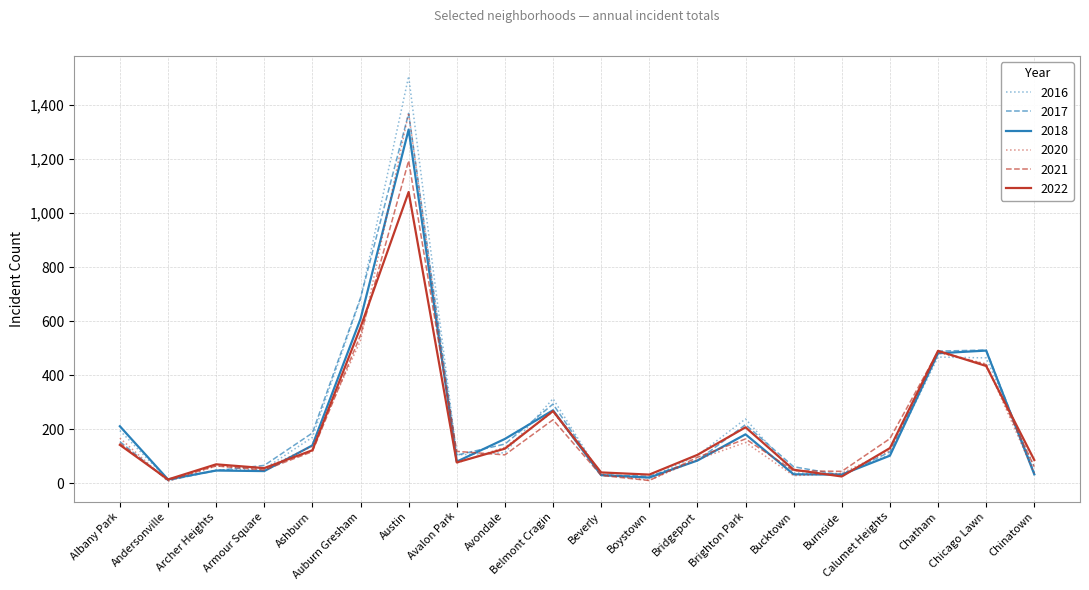

The 2016 series shows 2435 at Austin. True or false?

False